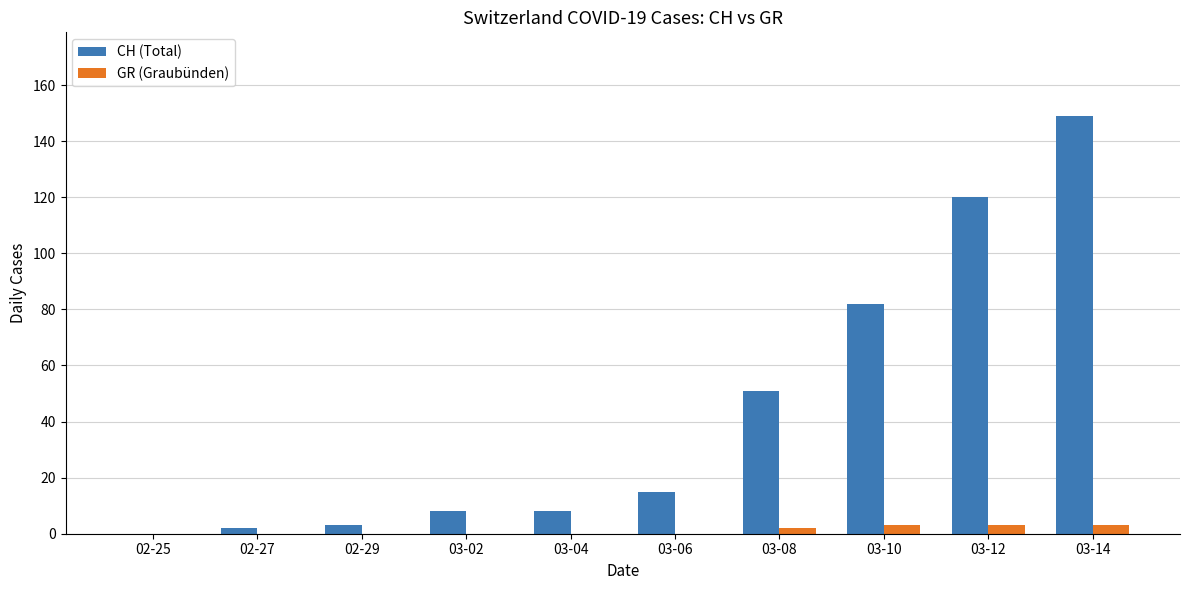

Reading left to right, transcribe all the data shown in this chart.

CH (Total): 0	2	3	8	8	15	51	82	120	149
GR (Graubünden): 0	0	0	0	0	0	2	3	3	3